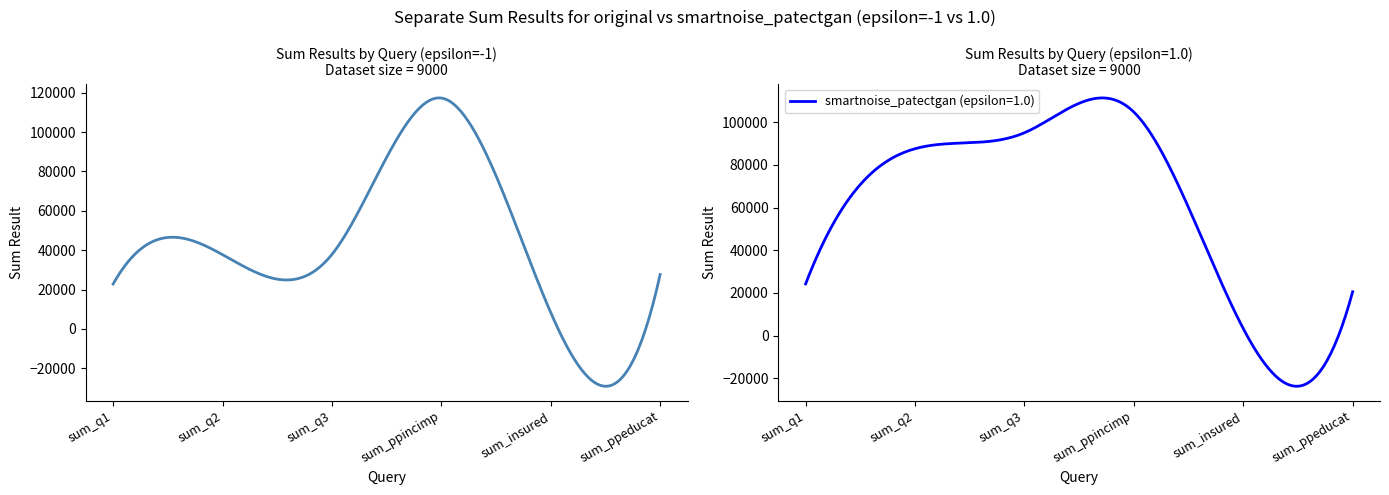

True or false: smartnoise_patectgan (epsilon=1.0) has more than 0 interior local peaks.

True